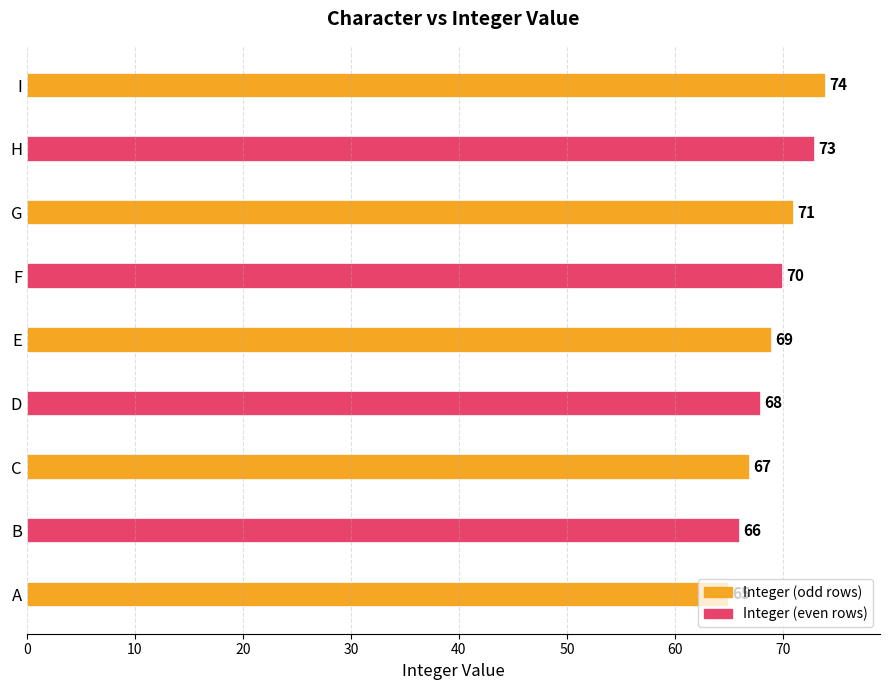

Rank the categories by value from lowest to highest.

A, B, C, D, E, F, G, H, I